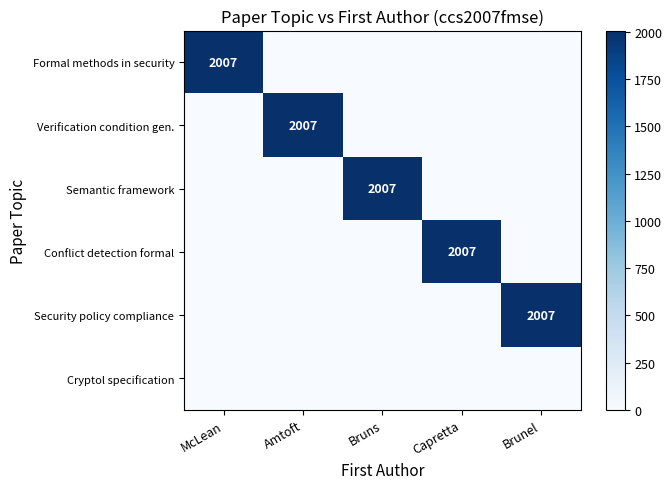

The Security policy compliance series shows 2007 at Brunel. True or false?

True